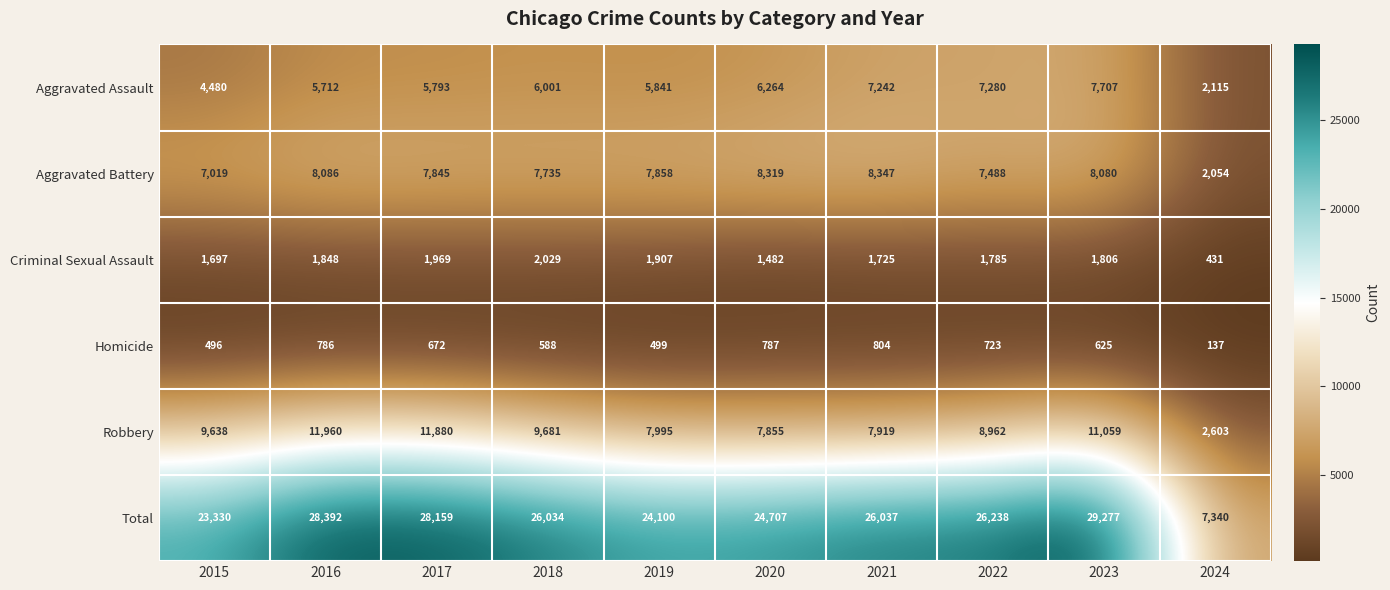

What is the minimum value shown in the chart?

137